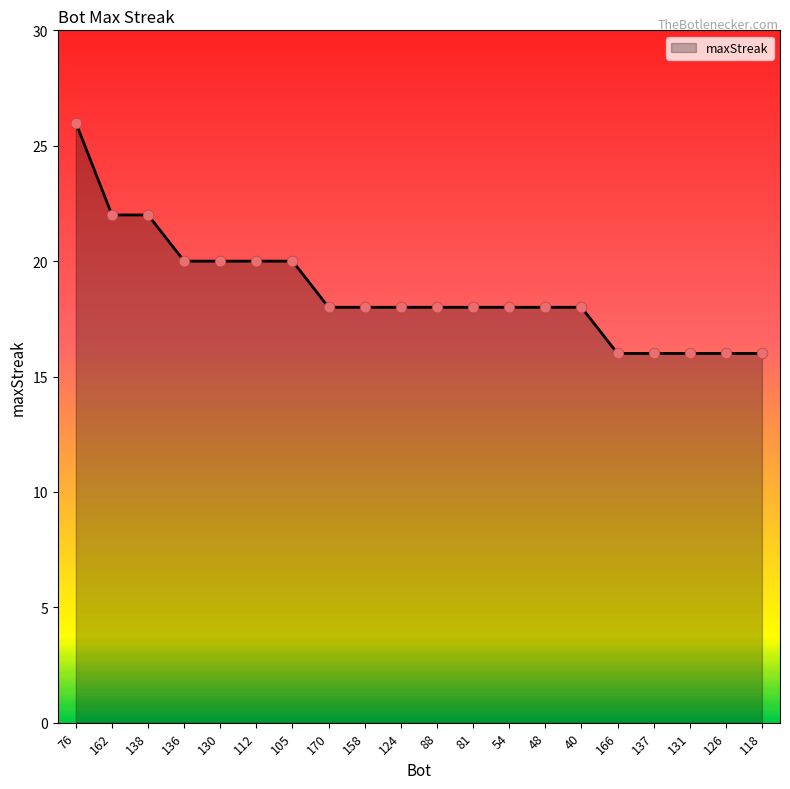

Which has a higher value, 166 or 48?

48